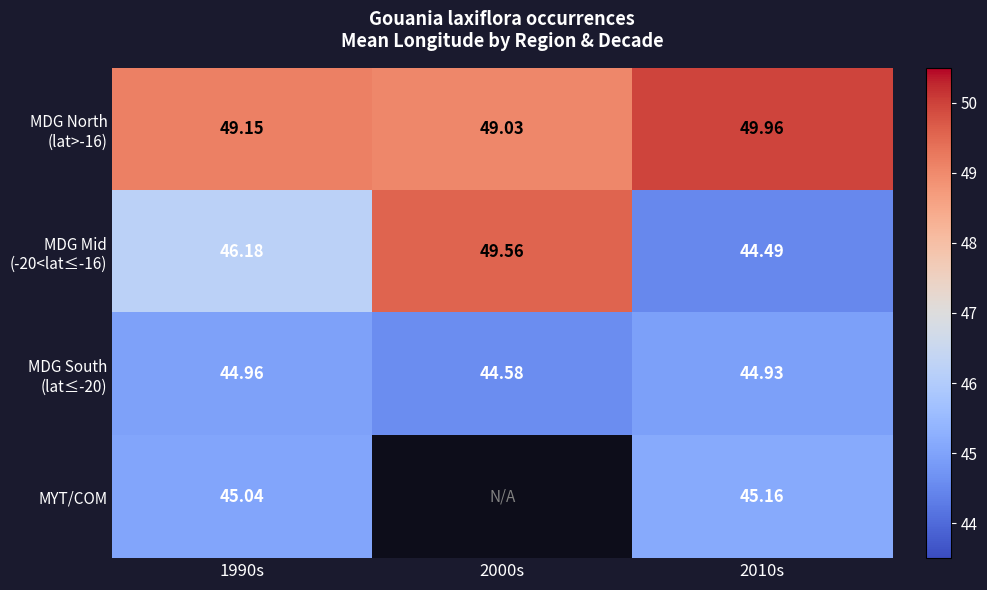

What is the minimum value shown in the chart?

44.5